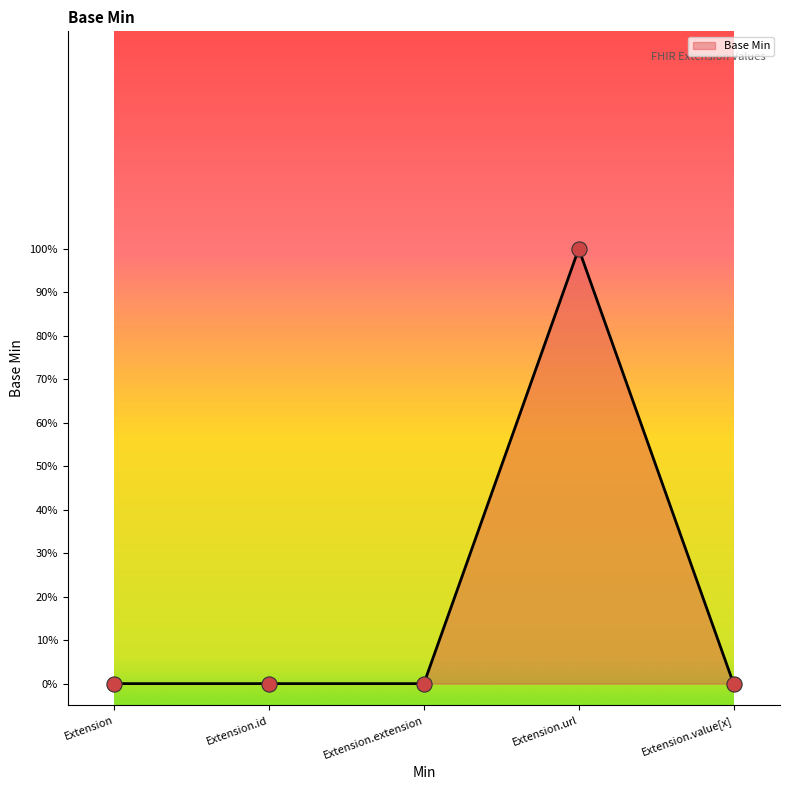

Which has a higher value, Extension.extension or Extension.value[x]?

Extension.extension